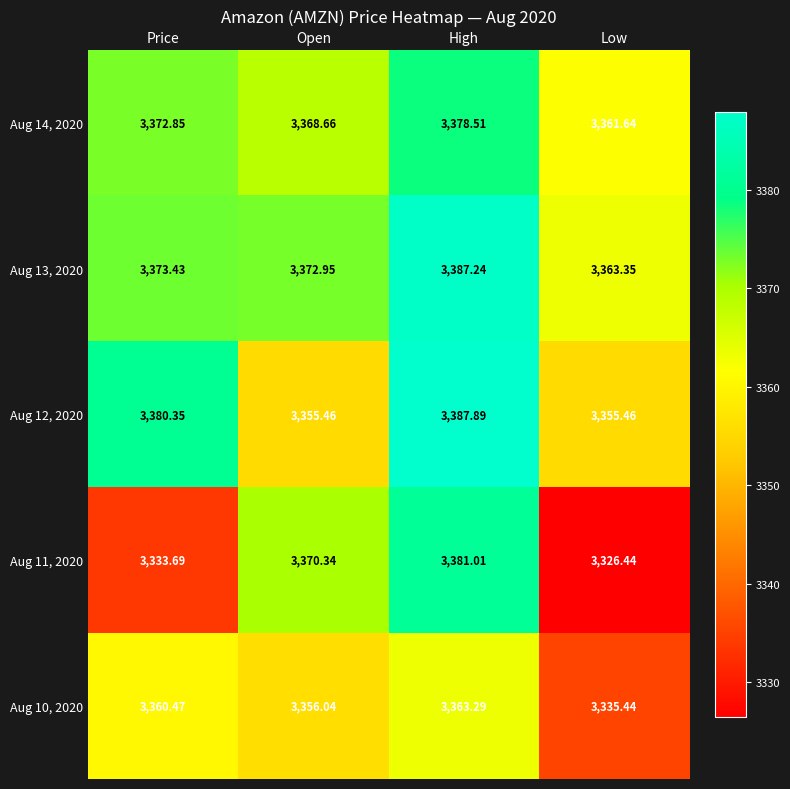

Which series changed the most between High and Low?

Aug 11, 2020